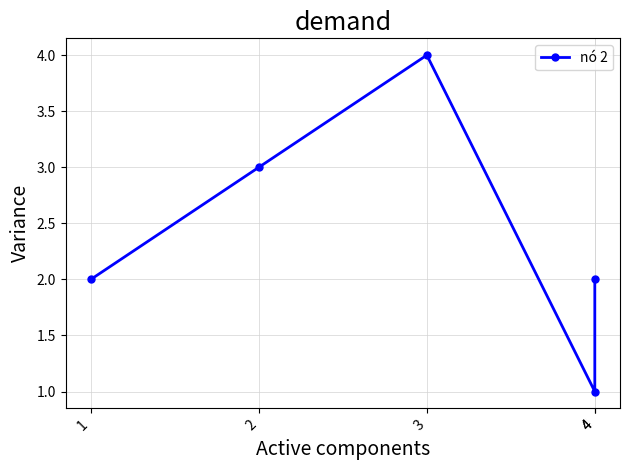

What is the sum of the values at 4 and 3?

6